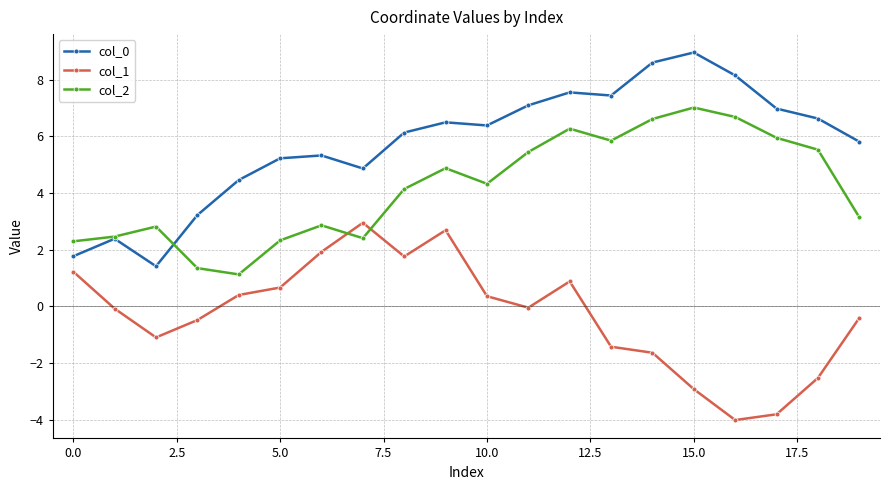

How many series are shown in this chart?

3